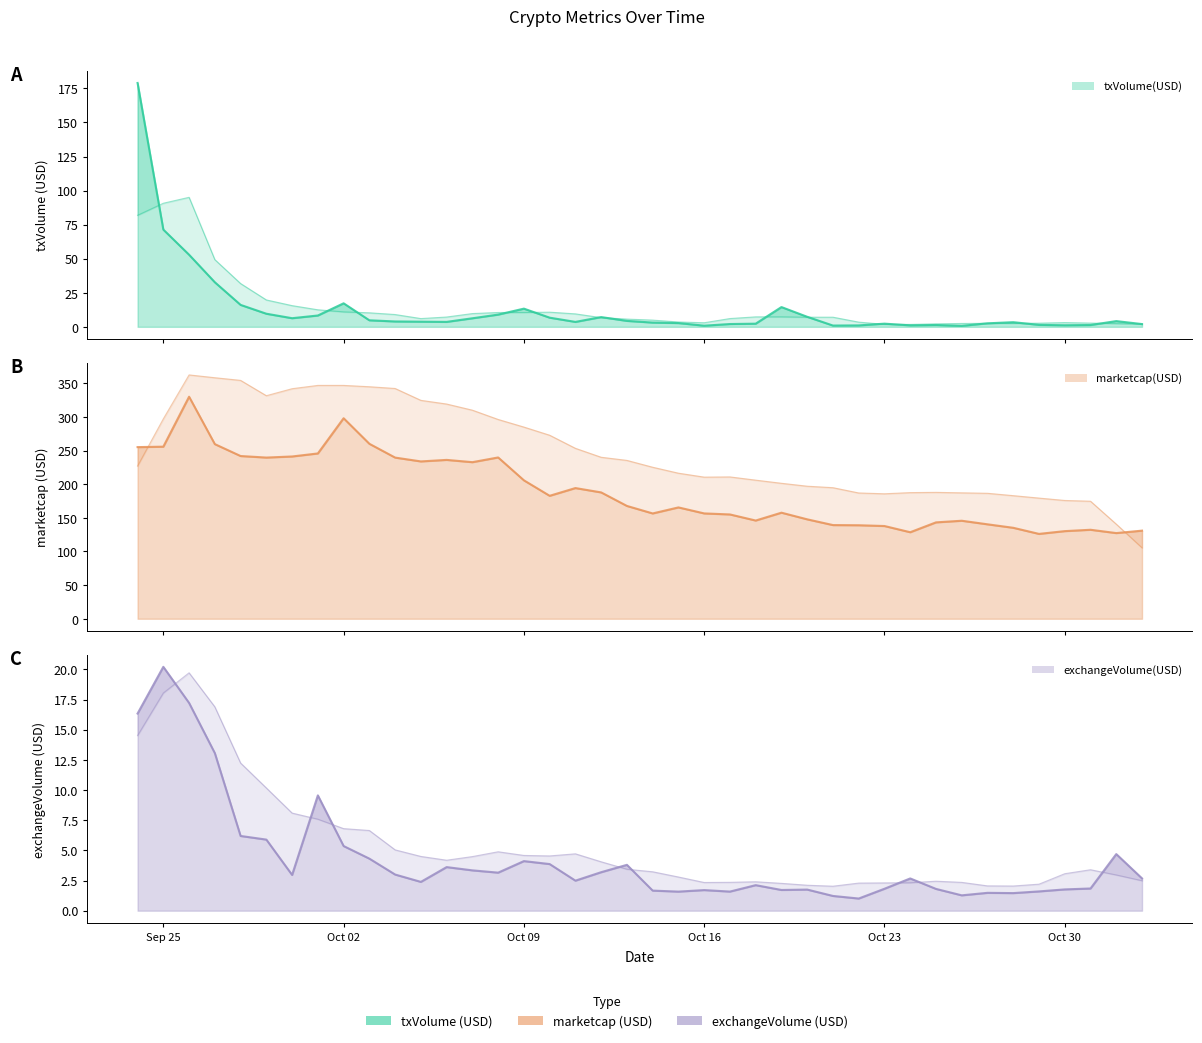

What is the difference between the second highest and second lowest values in the exchangeVolume(USD) line series?

16.0